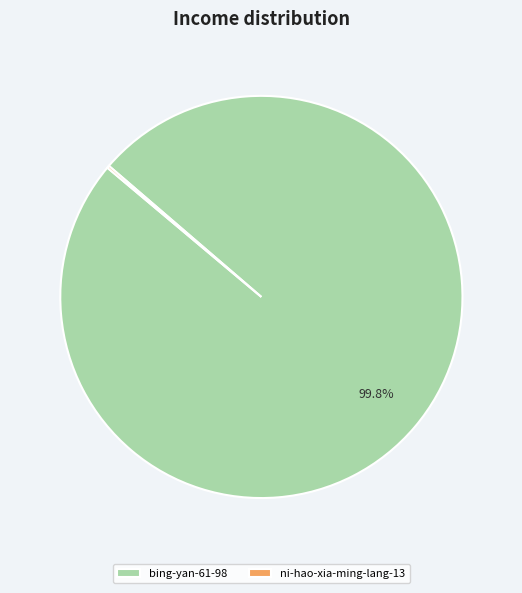

Which category has the biggest portion of the pie?

bing-yan-61-98